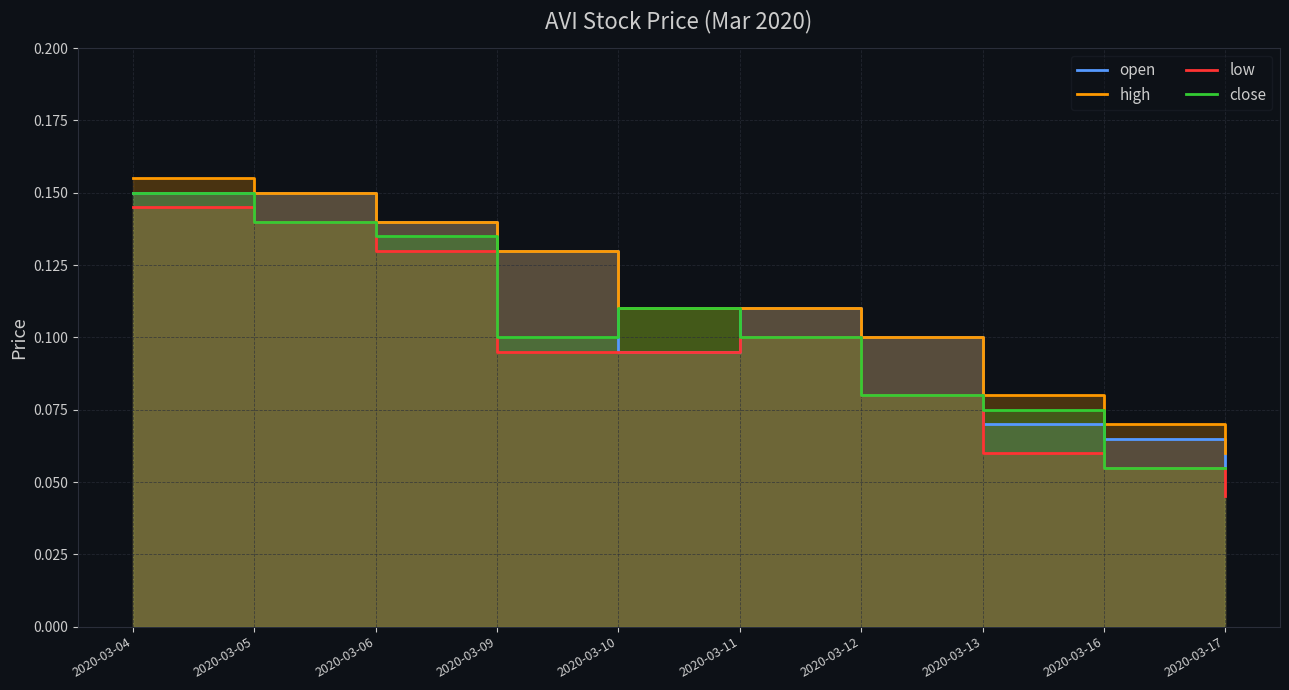

The high series shows 0.1 at 2020-03-16. True or false?

True